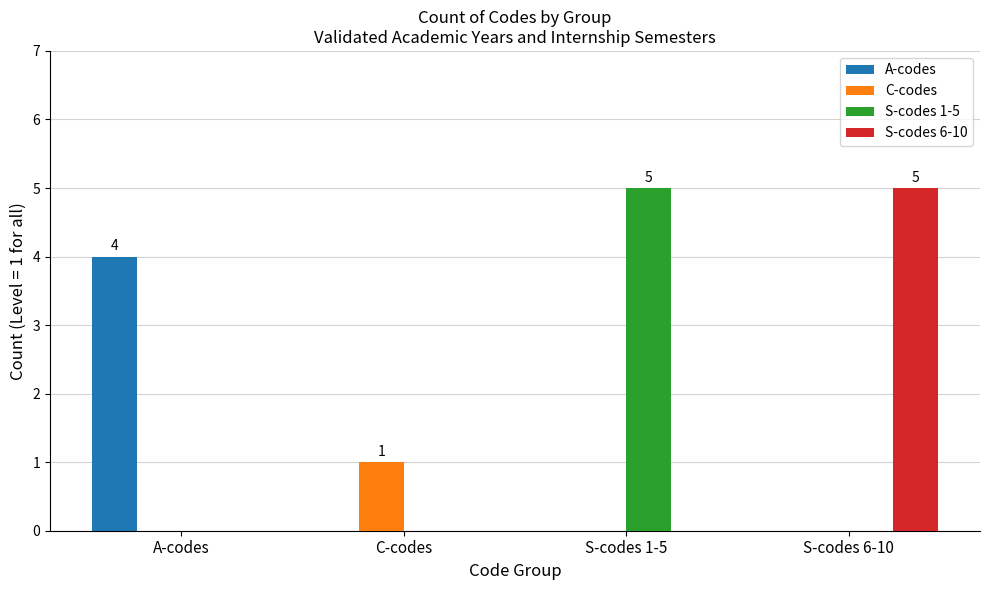

What is the total value across all series at S-codes 6-10?

5